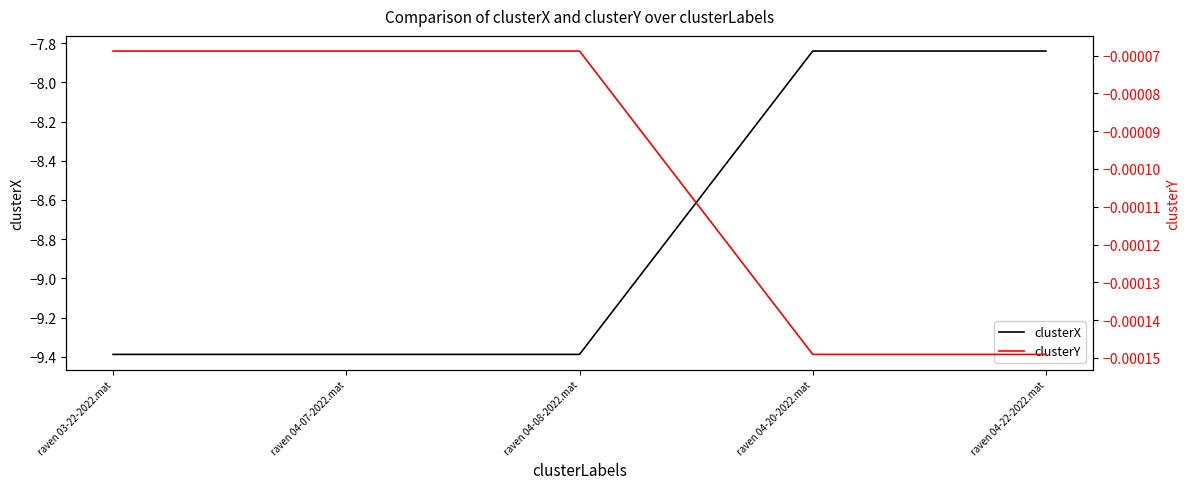

Reading right to left, transcribe all the data shown in this chart.

clusterX: -7.8	-7.8	-9.4	-9.4	-9.4
clusterY: -0.0	-0.0	-0.0	-0.0	-0.0